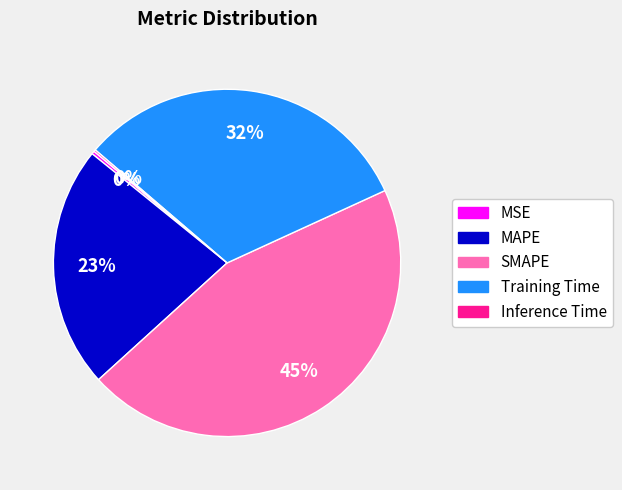

Which slice is the largest?

SMAPE